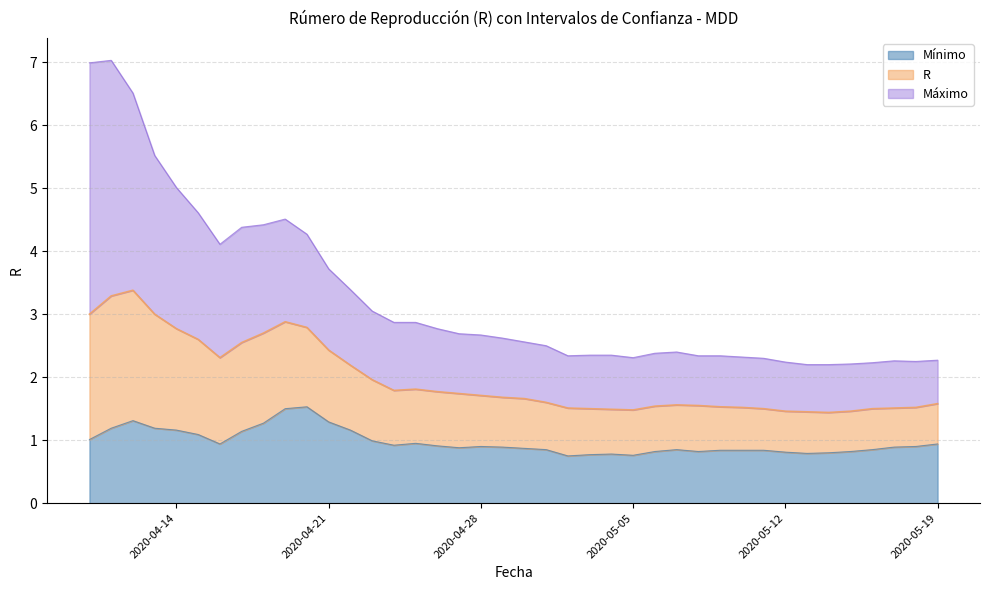

Reading left to right, transcribe all the data shown in this chart.

Máximo: 7.0	7.0	6.5	5.5	5.0	4.6	4.1	4.4	4.4	4.5	4.3	3.7	3.4	3.0	2.9	2.9	2.8	2.7	2.7	2.6	2.6	2.5	2.3	2.4	2.4	2.3	2.4	2.4	2.3	2.3	2.3	2.3	2.2	2.2	2.2	2.2	2.2	2.3	2.2	2.3
R: 3.0	3.3	3.4	3.0	2.8	2.6	2.3	2.5	2.7	2.9	2.8	2.4	2.2	2.0	1.8	1.8	1.8	1.7	1.7	1.7	1.7	1.6	1.5	1.5	1.5	1.5	1.5	1.6	1.6	1.5	1.5	1.5	1.5	1.4	1.4	1.5	1.5	1.5	1.5	1.6
Mínimo: 1.0	1.2	1.3	1.2	1.2	1.1	0.9	1.1	1.3	1.5	1.5	1.3	1.2	1.0	0.9	0.9	0.9	0.9	0.9	0.9	0.9	0.8	0.8	0.8	0.8	0.8	0.8	0.8	0.8	0.8	0.8	0.8	0.8	0.8	0.8	0.8	0.8	0.9	0.9	0.9